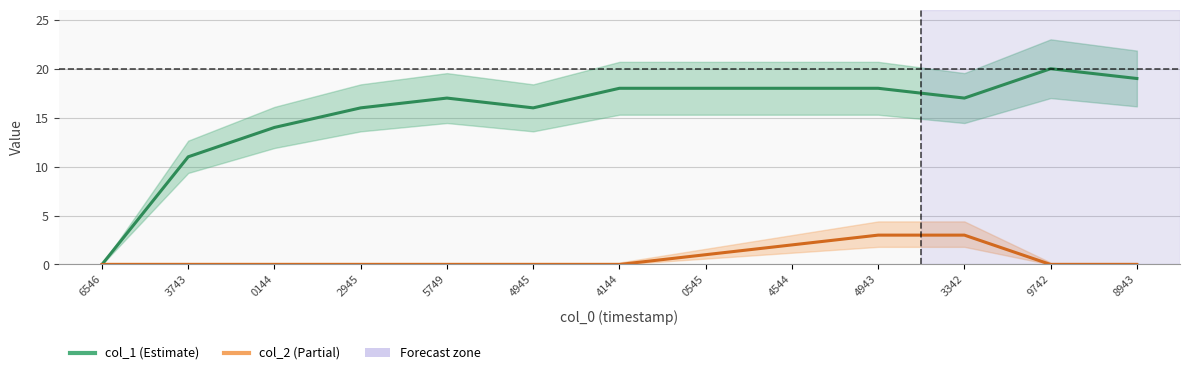

Rank the series by their maximum value, from highest to lowest.

col_1, col_2